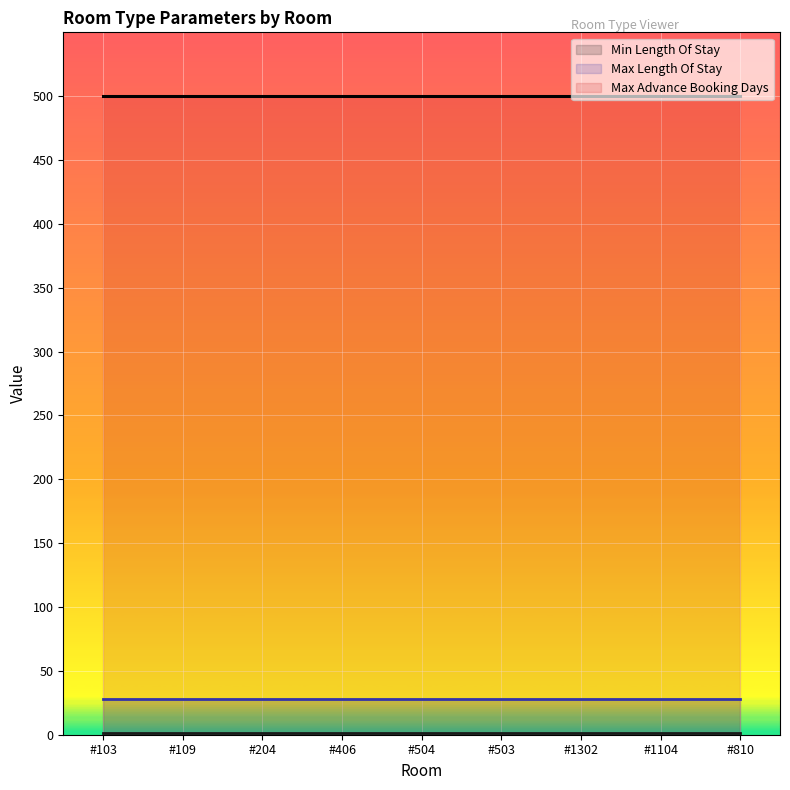

How many categories are shown in the chart?

9